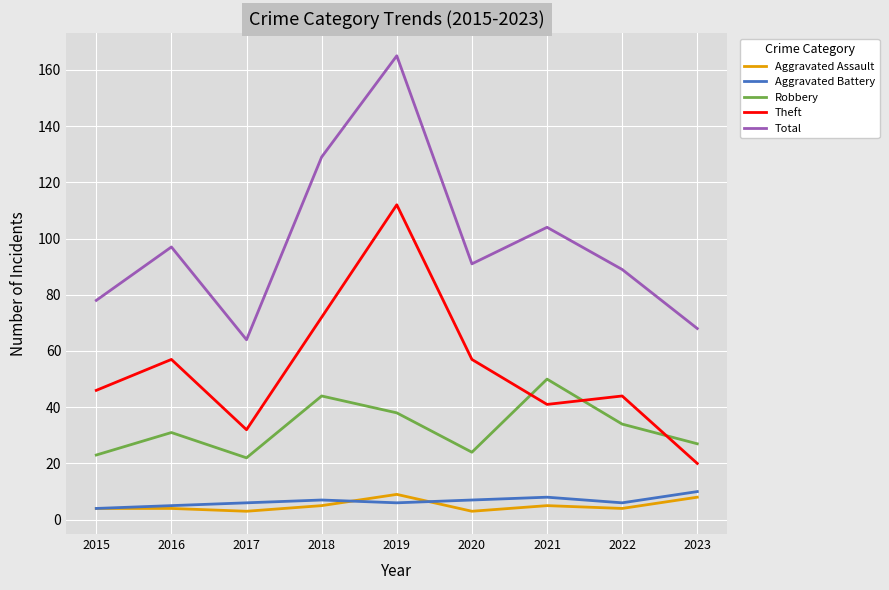

What is the minimum value for Total?

64